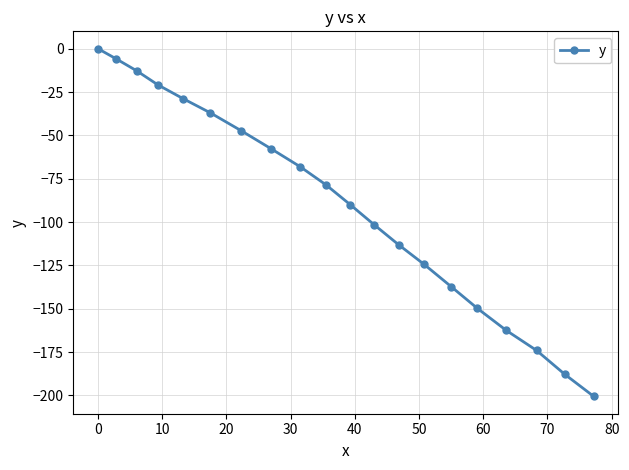

What is the average value?

-89.9